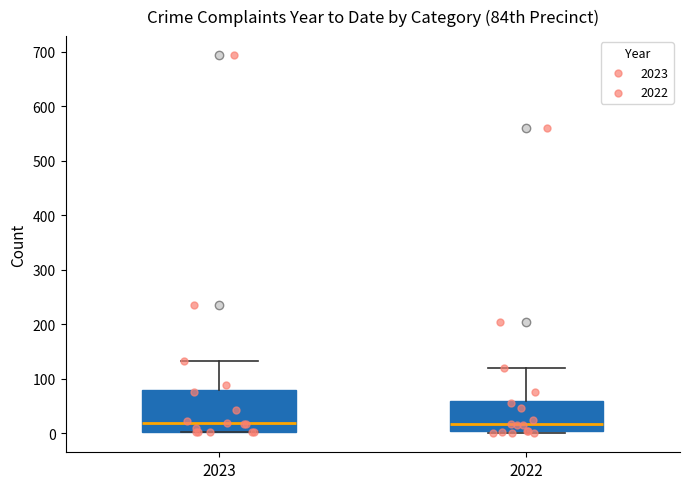

Reading left to right, transcribe this box plot: for each box, give where its median line is, the range the box spans, and where its two whiskers end, as read against the y-axis. The values are not printed on the chart, so give them approximately, as read against the axis.

2023: median 20, box 0 to 80, whiskers 0 to 130
2022: median 20, box 0 to 60, whiskers 0 (just below the box's lower edge) to 120